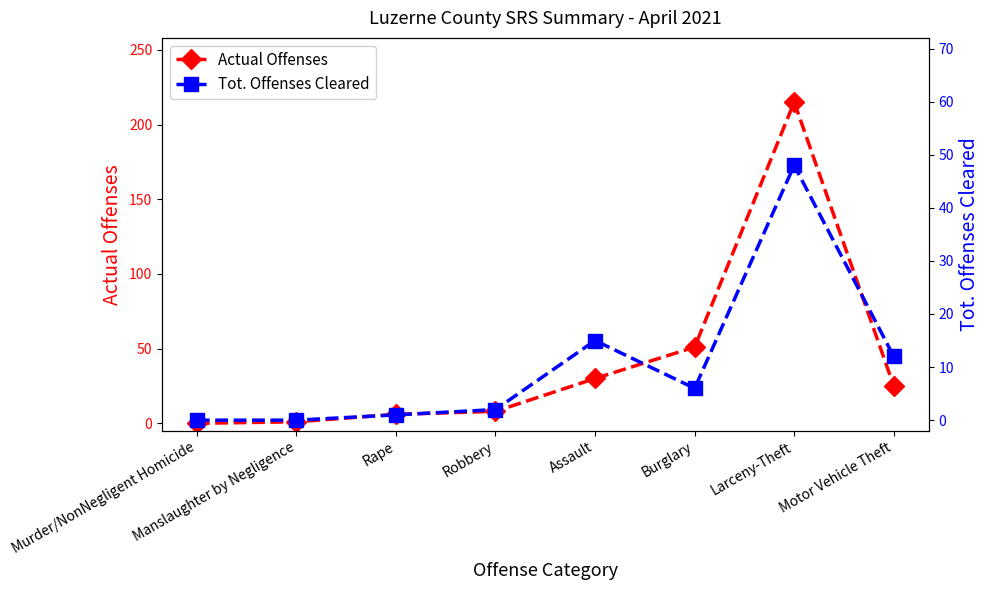

Which series has the largest total across all categories?

Actual Offenses